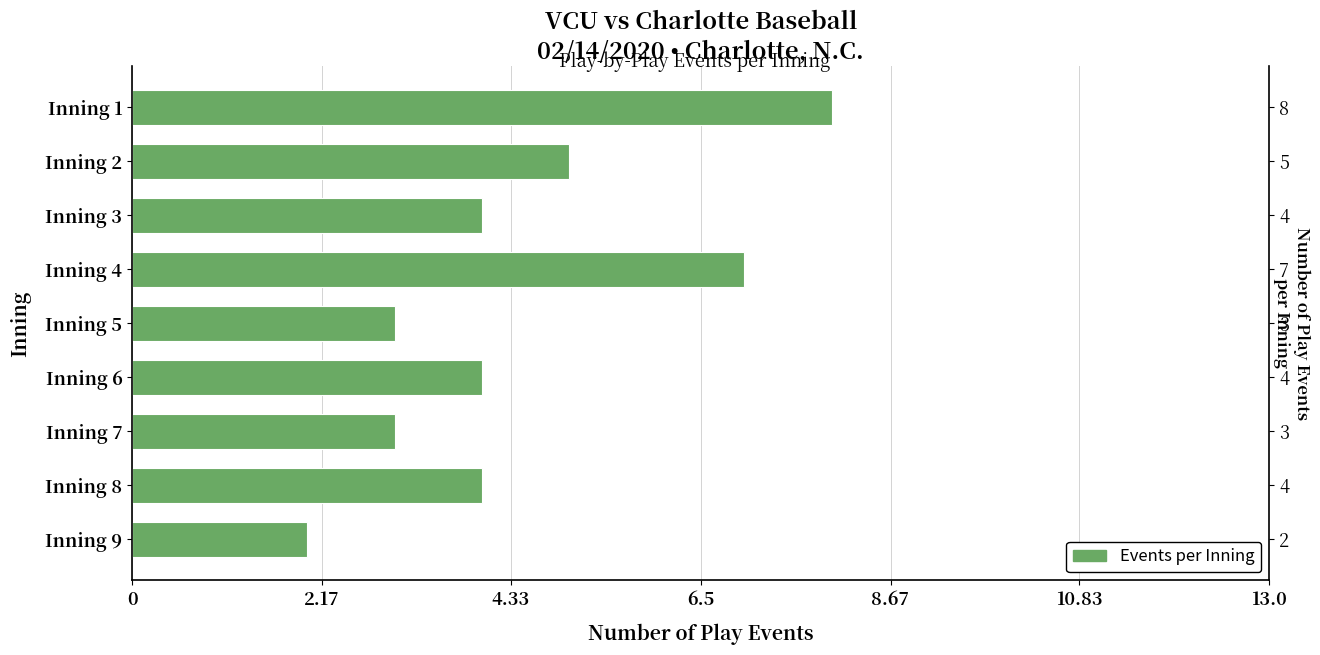

What is the value of the 6th bar from the left?

4